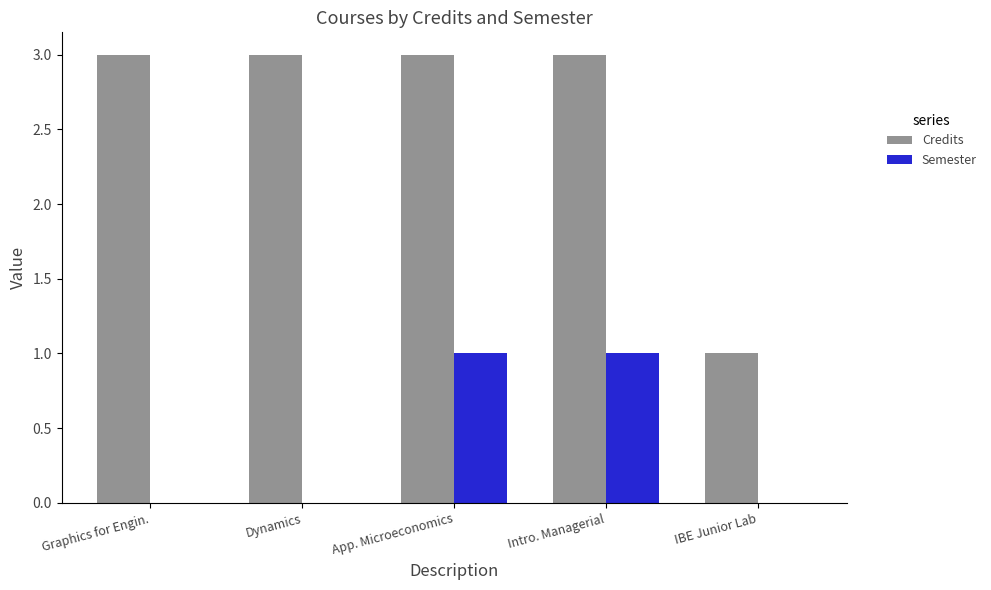

What is the sum of all Credits values?

13